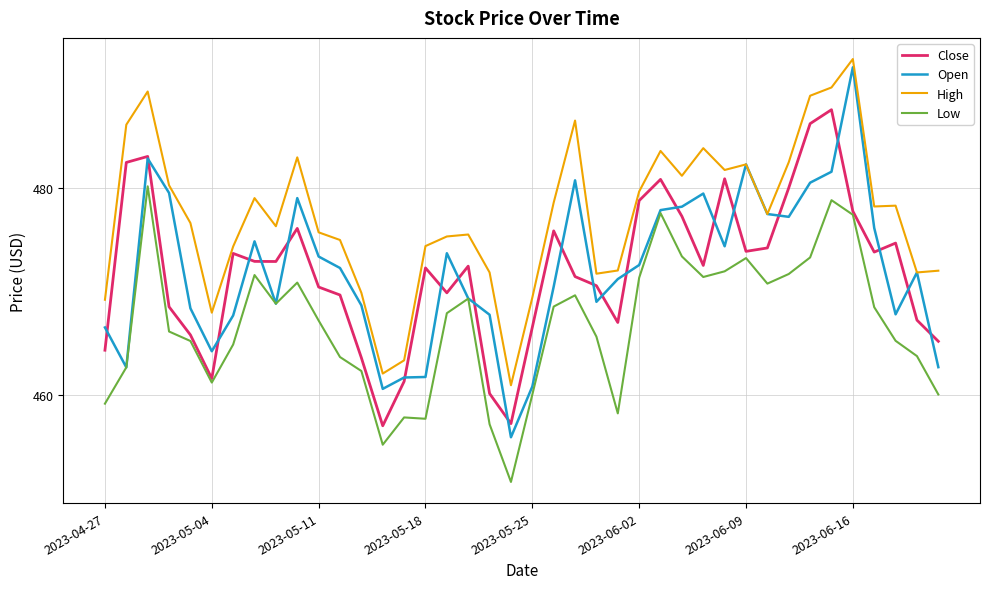

Which series has the largest total across all categories?

High